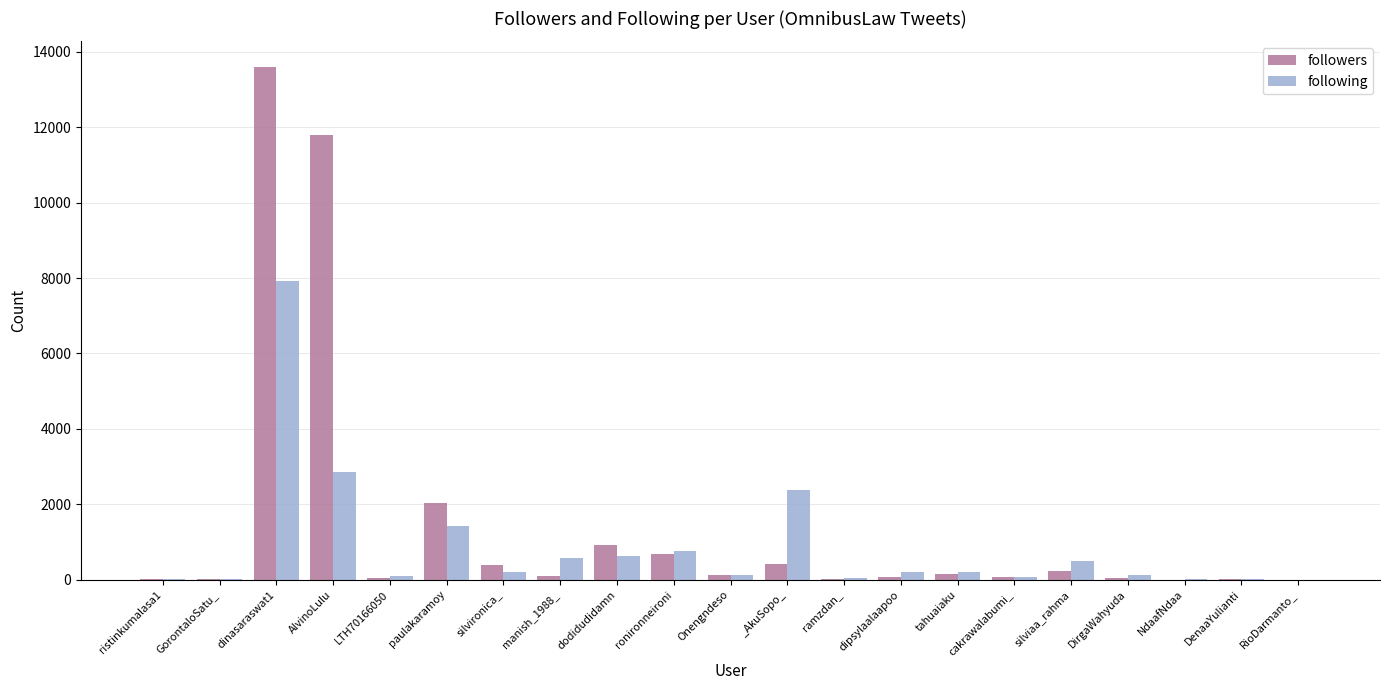

Is the value of followers at Onengndeso greater than the value of following at paulakaramoy?

No